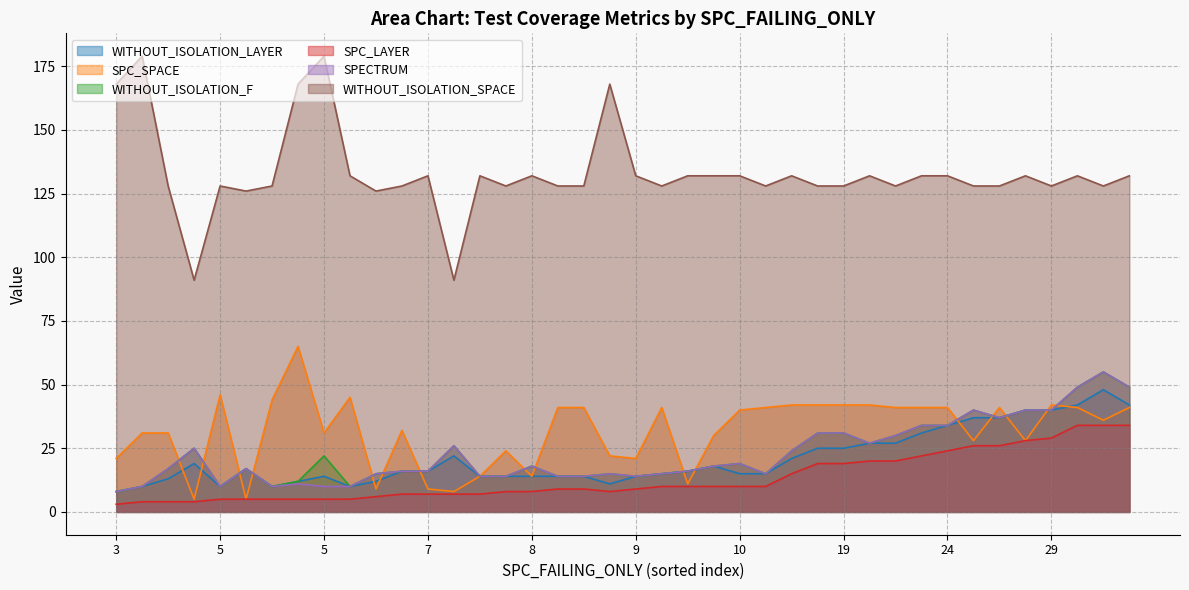

What is the value of the SPECTRUM point at the 34th from the left?

49